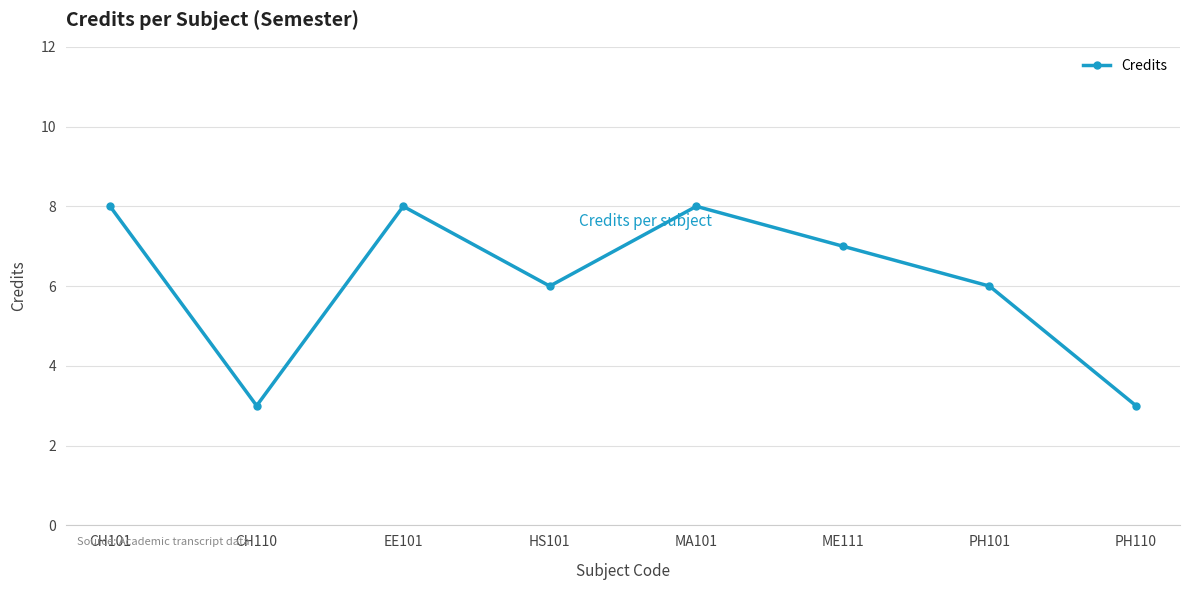

Reading left to right, list all the values displayed in this chart.

8	3	8	6	8	7	6	3